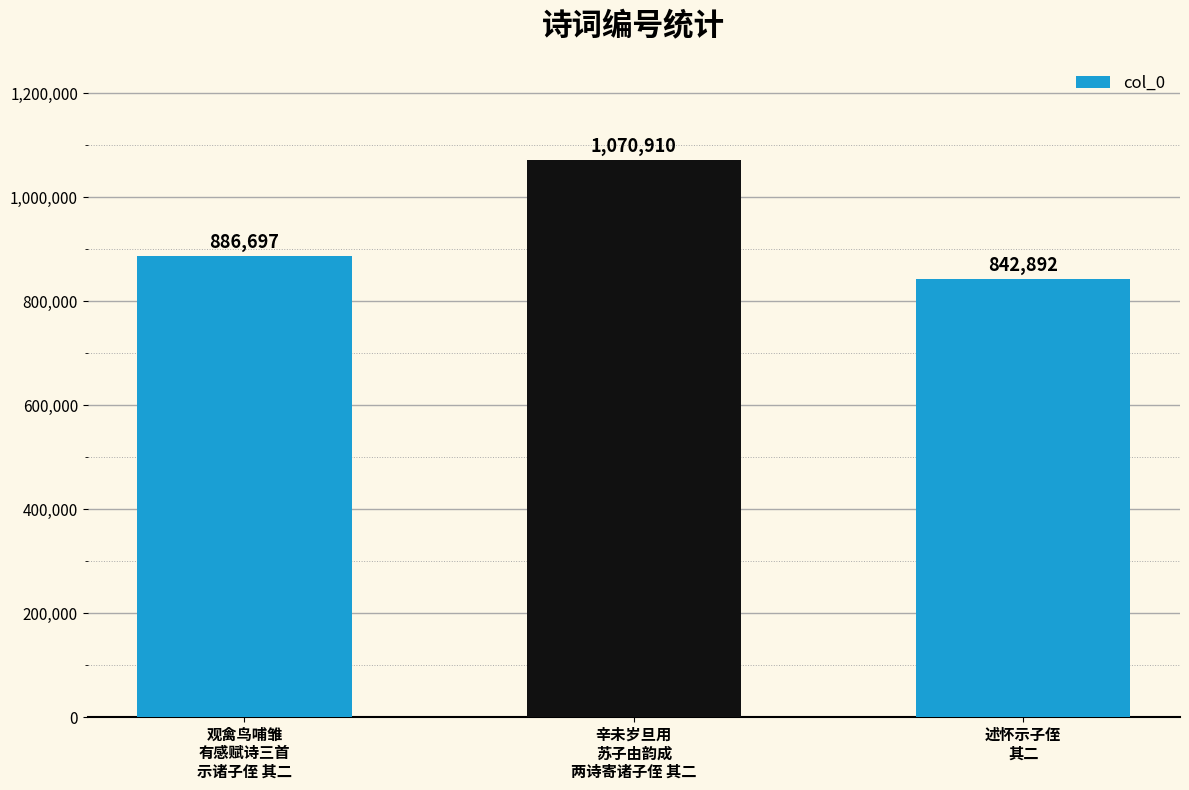

Reading right to left, list all the values displayed in this chart.

述怀示子侄
其二=842892	辛未岁旦用
苏子由韵成
两诗寄诸子侄 其二=1070910	观禽鸟哺雏
有感赋诗三首
示诸子侄 其二=886697